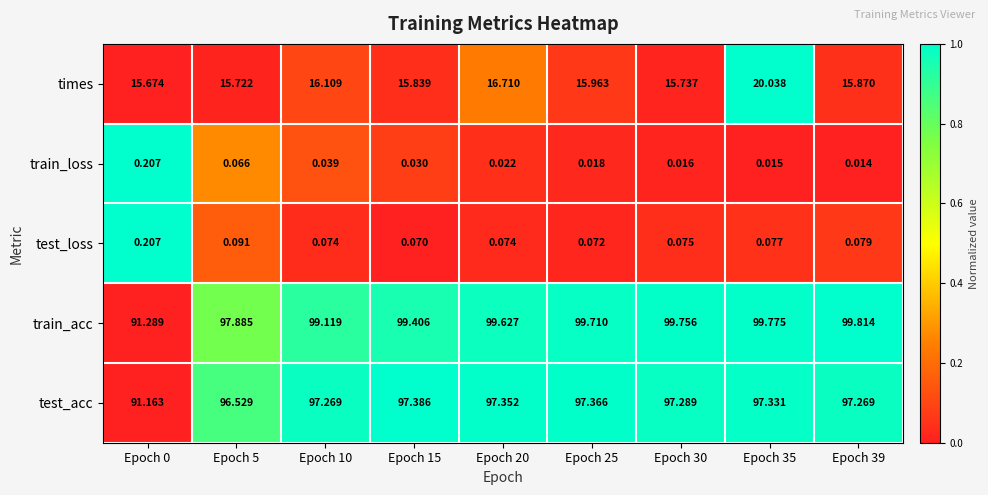

Is the value of train_acc at Epoch 25 greater than the value of train_loss at Epoch 10?

Yes